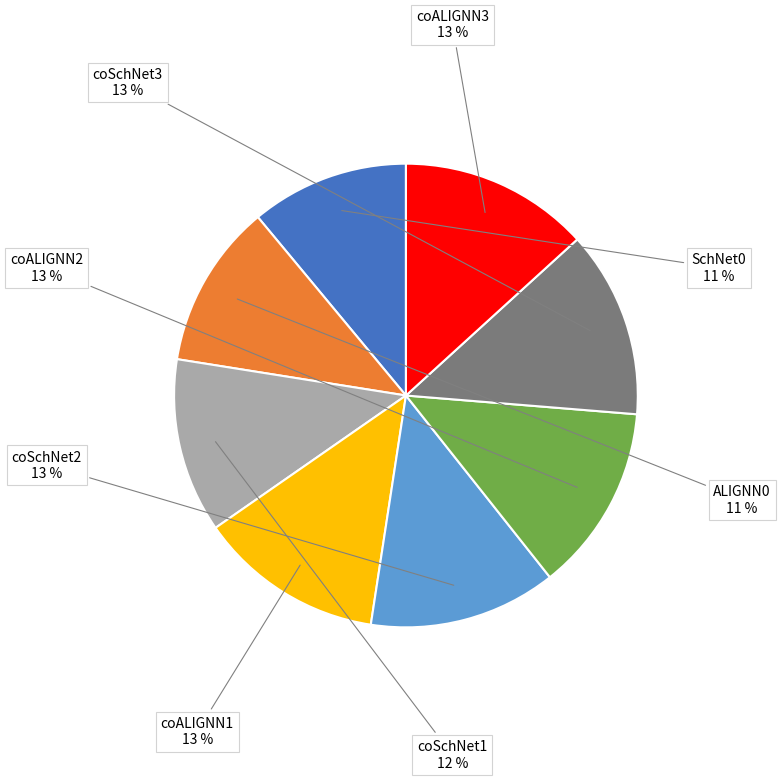

To the nearest percent, what percentage of the pie is coSchNet2?

13%